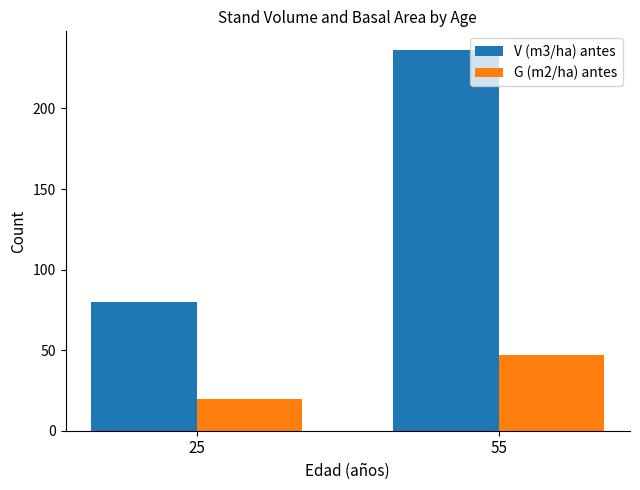

The V (m3/ha) antes series shows 80.1 at 25. True or false?

True